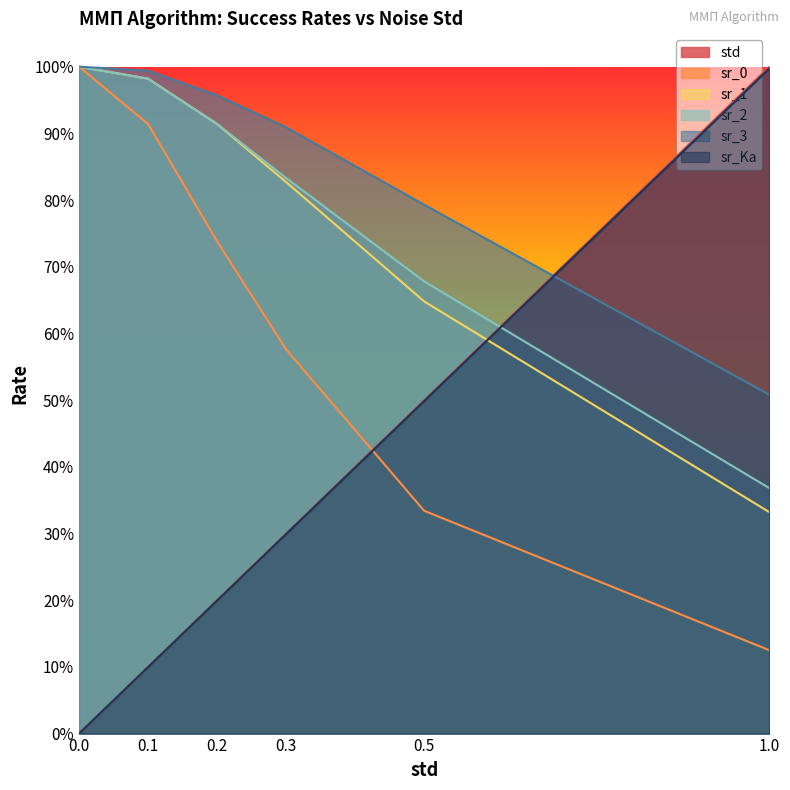

Is it true that sr_0 equals 0.6 at 0.1?

False